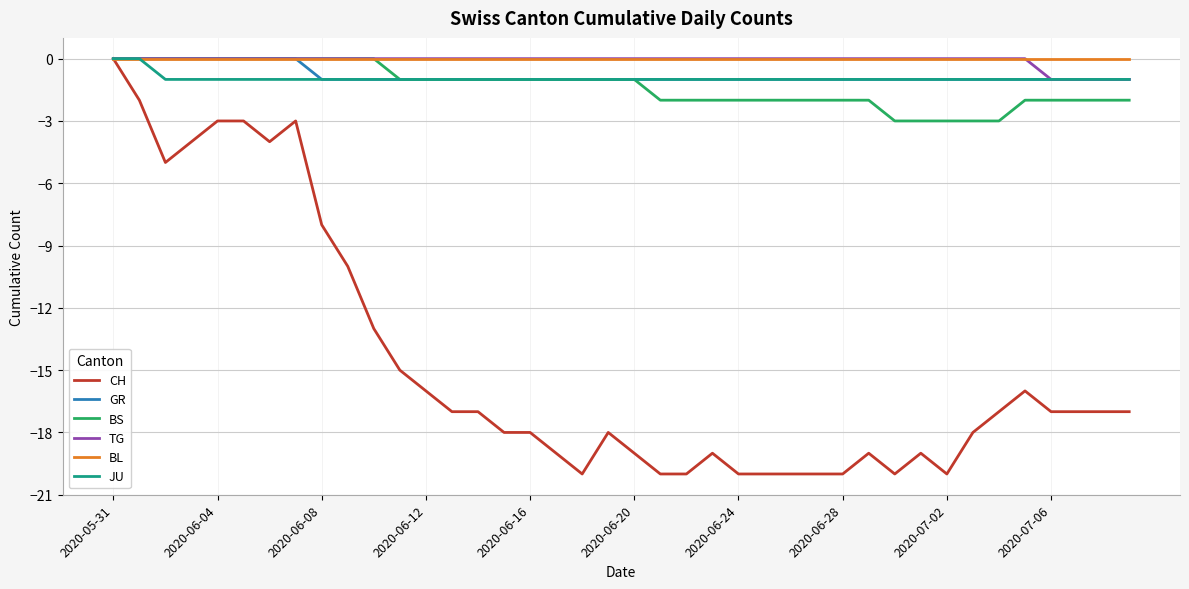

Which series has the largest range (max minus min)?

CH